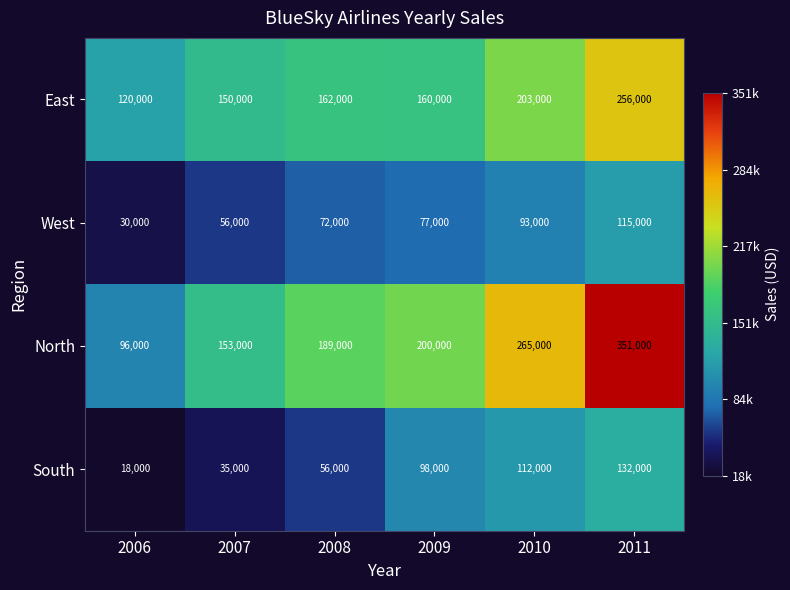

True or false: North has a value of 21211 at 2006.

False